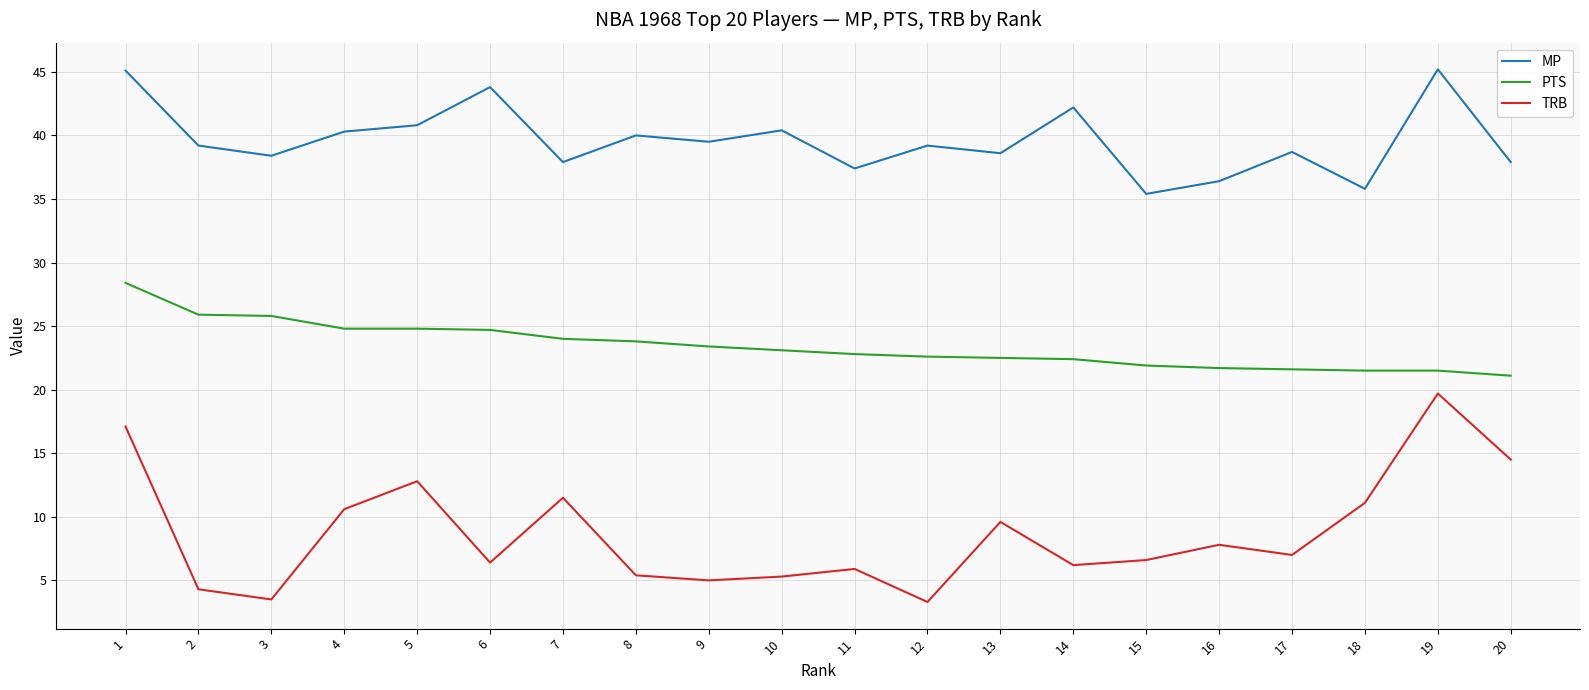

What is the difference between the second highest and minimum values in the TRB series?

13.8